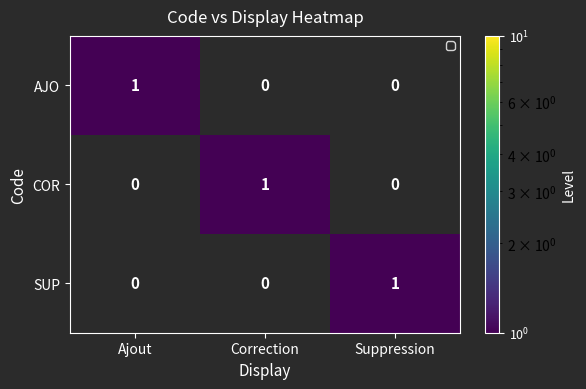

At how many categories does at least one series exceed 0?

3